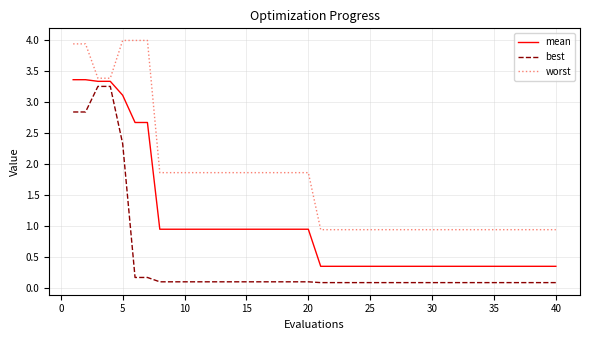

List the series in order of their overall mean, lowest first.

best, mean, worst